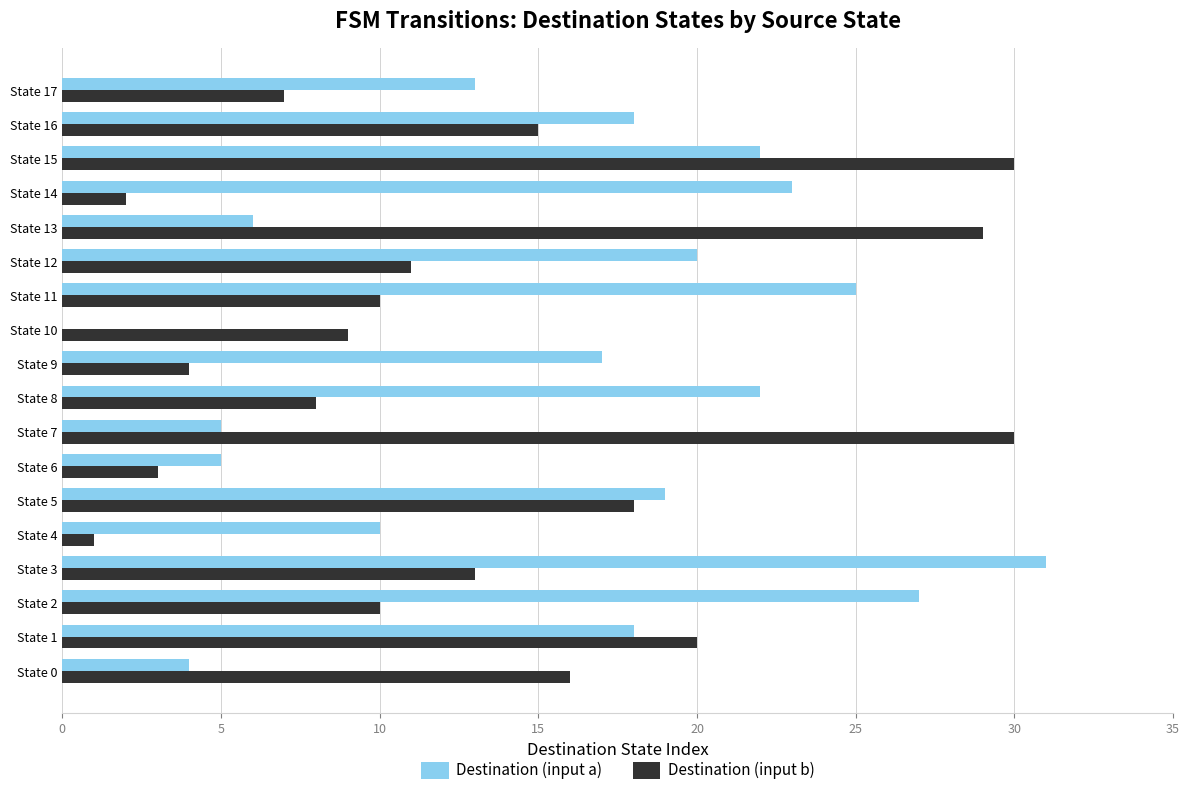

True or false: Destination (input a) has a value of 0 at State 10.

True